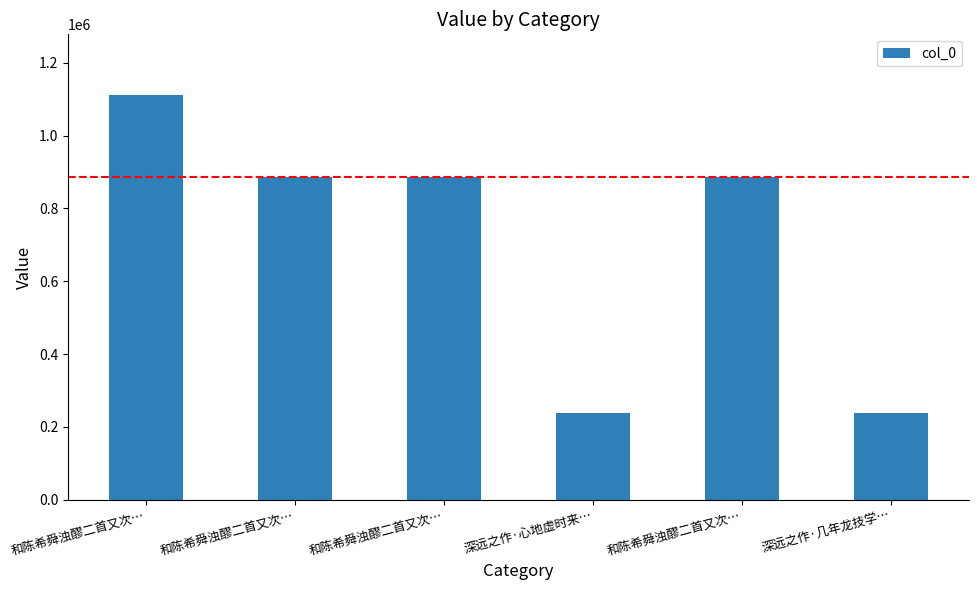

How many data points are less than 886314?

3